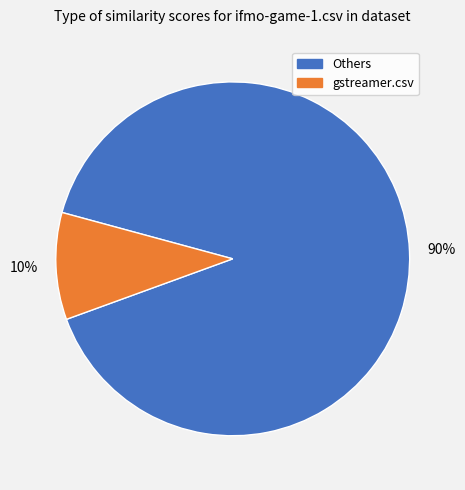

To the nearest percent, what is the average slice percentage?

50%